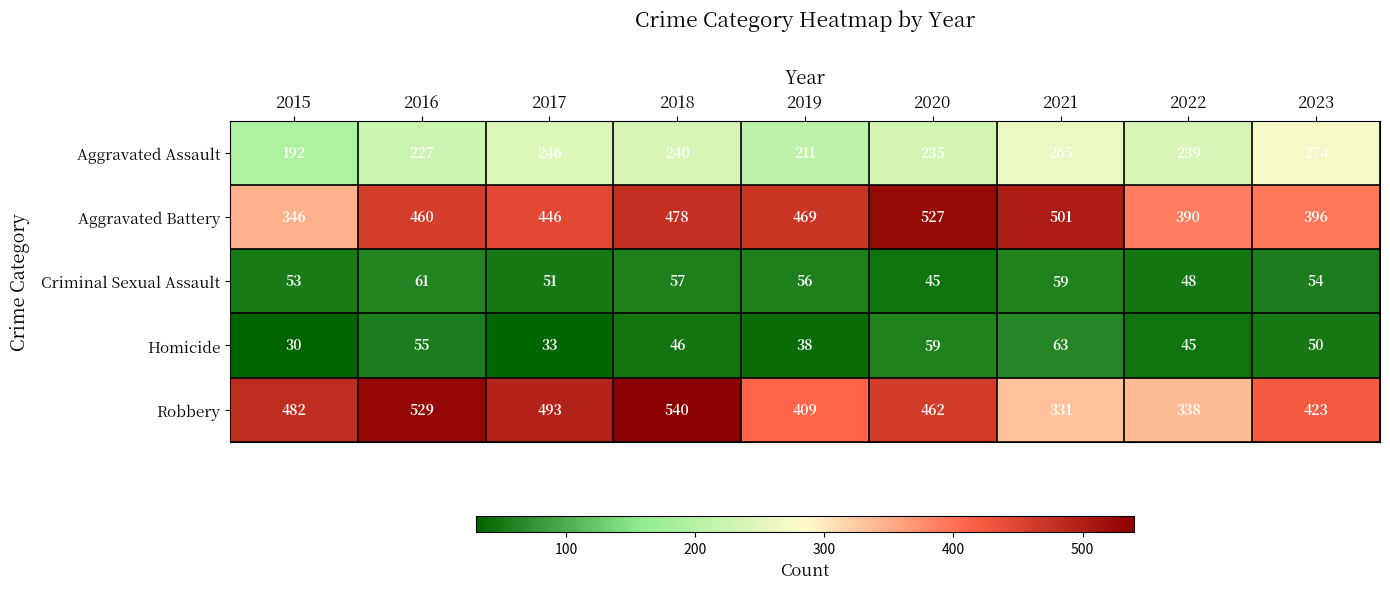

What is the approximate value of Robbery at 2015?

482